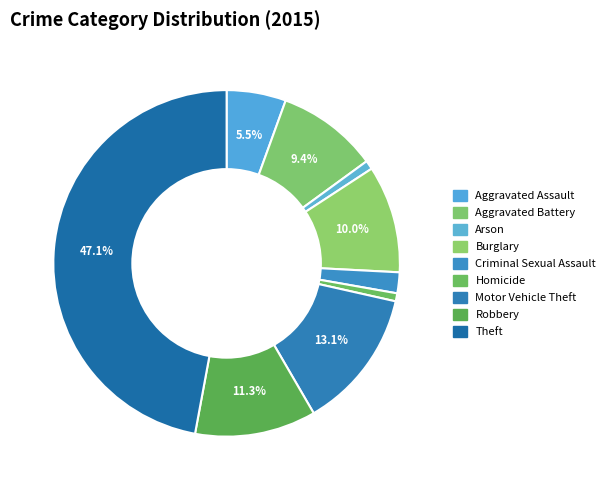

How many segments does this pie chart have?

9